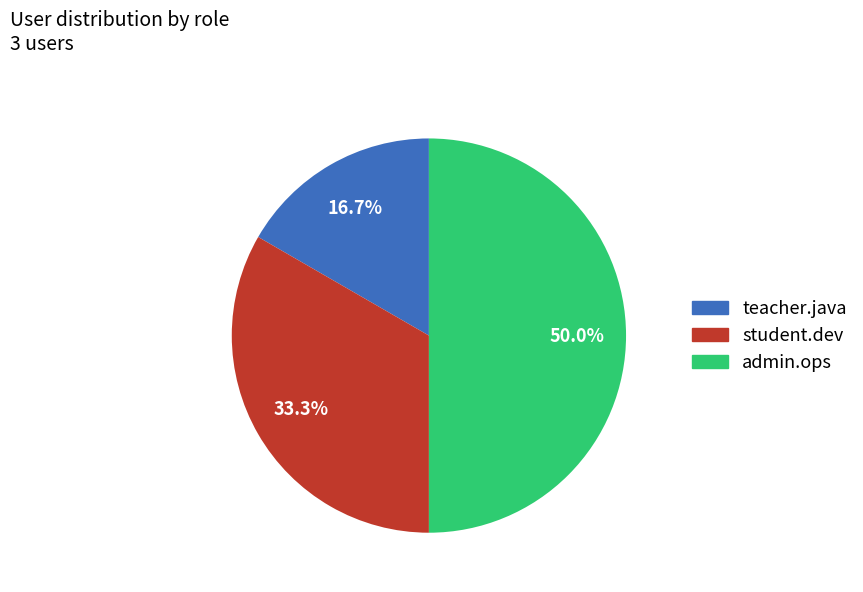

To the nearest percent, what portion does teacher.java represent?

17%